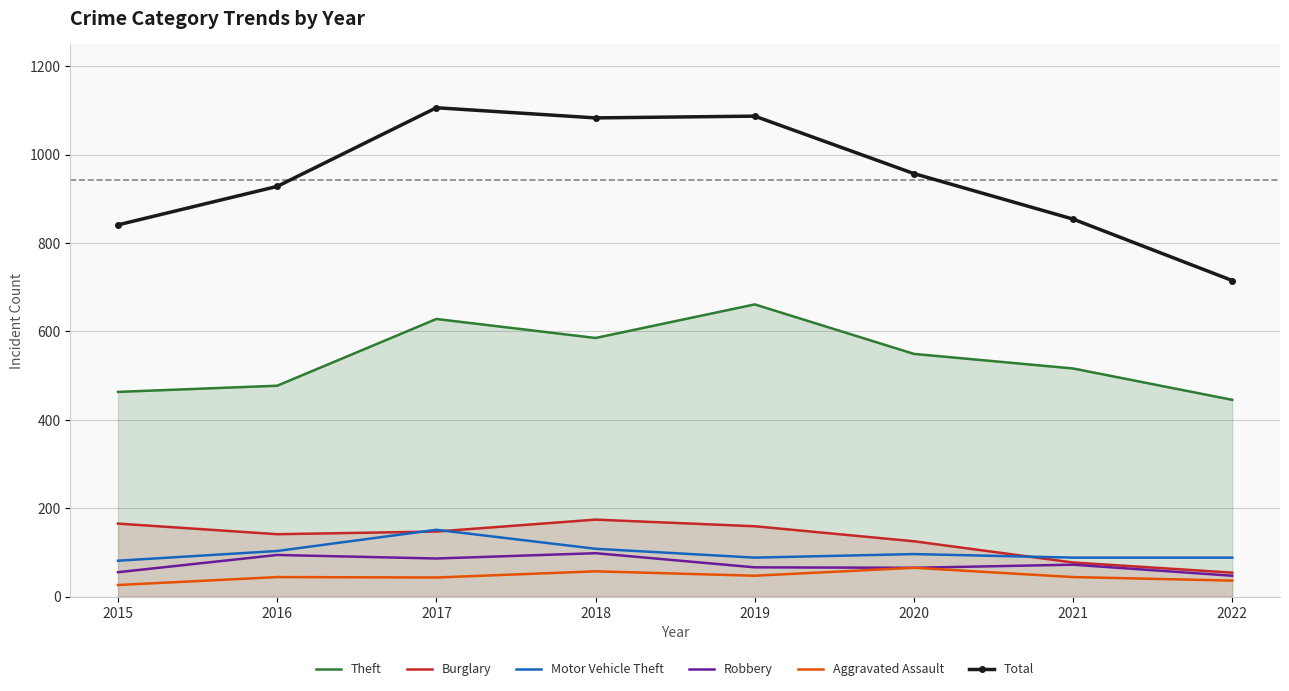

What is the sum of all Theft values?

4324